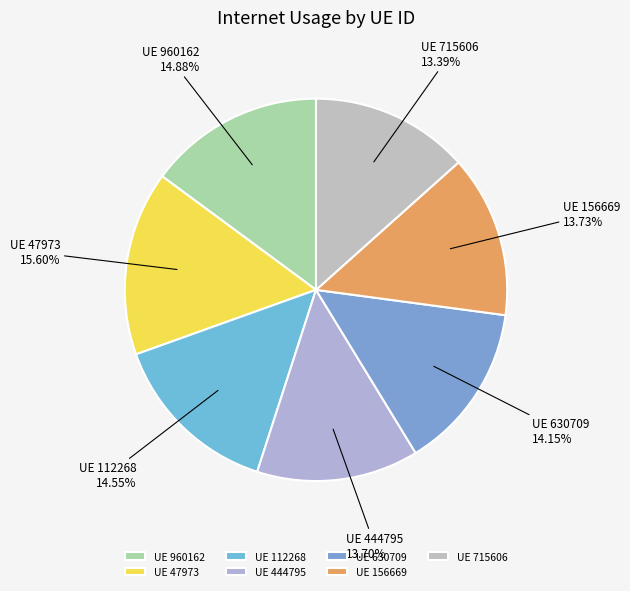

How many slices are in this pie chart?

7